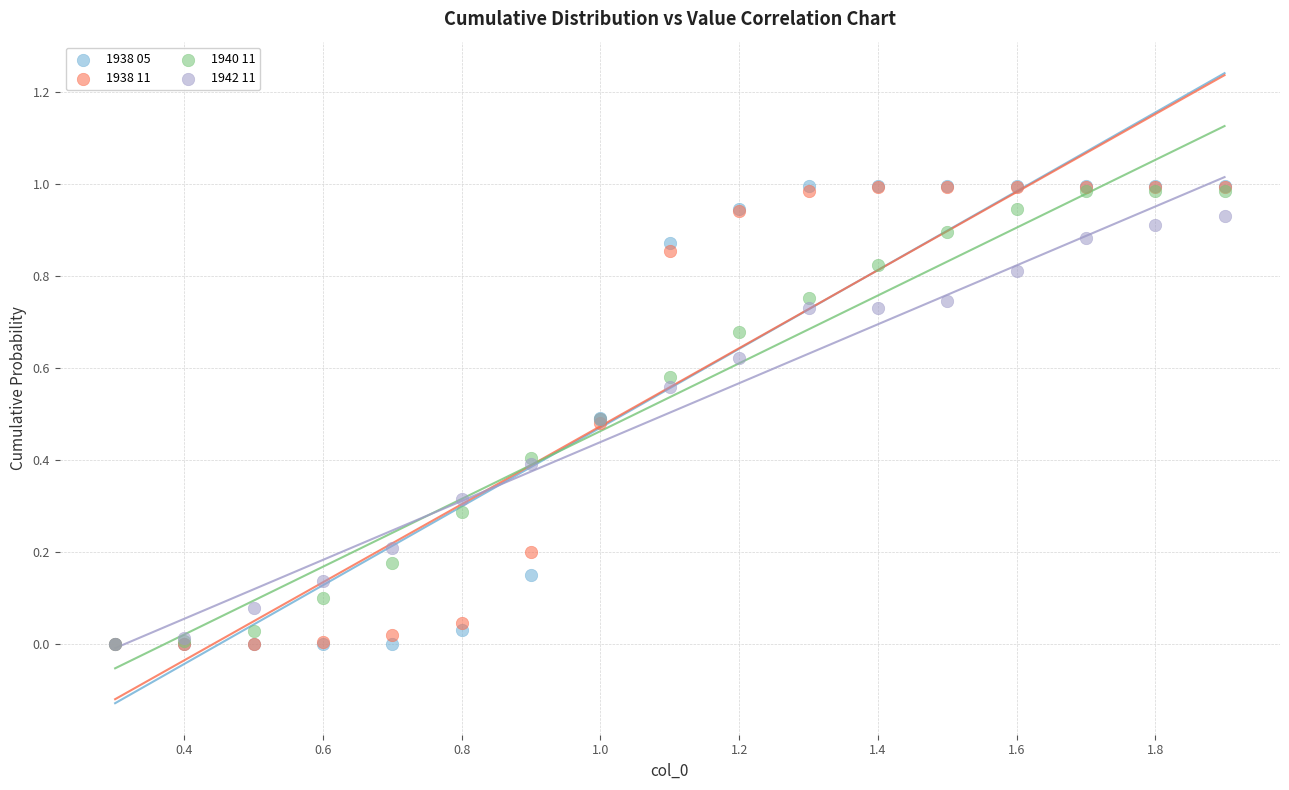

What are all the series names shown in the legend?

1938 05, 1938 11, 1940 11, 1942 11